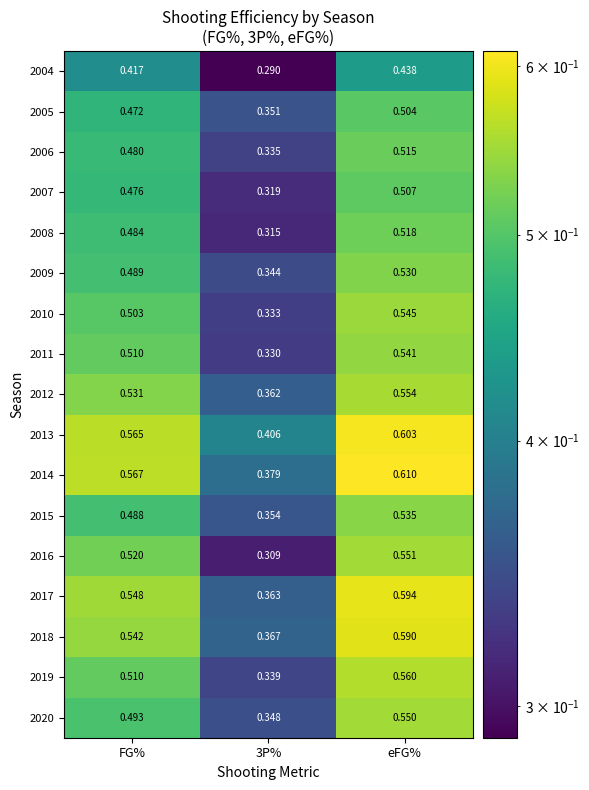

Is the value of 2010 at 3P% greater than the value of 2018 at 3P%?

No